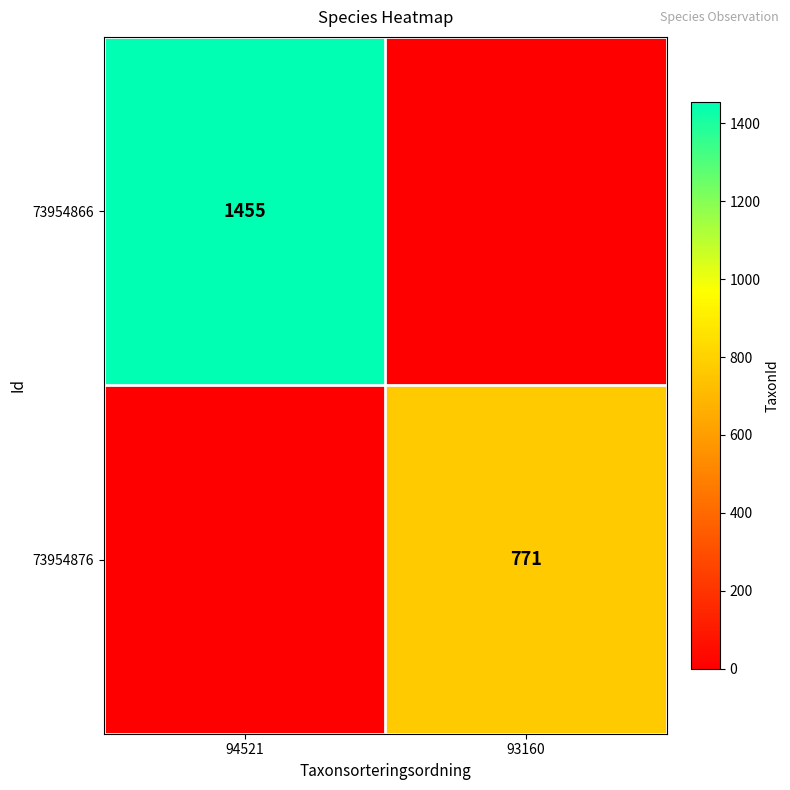

Is it true that 73954876 equals 771 at 93160?

True